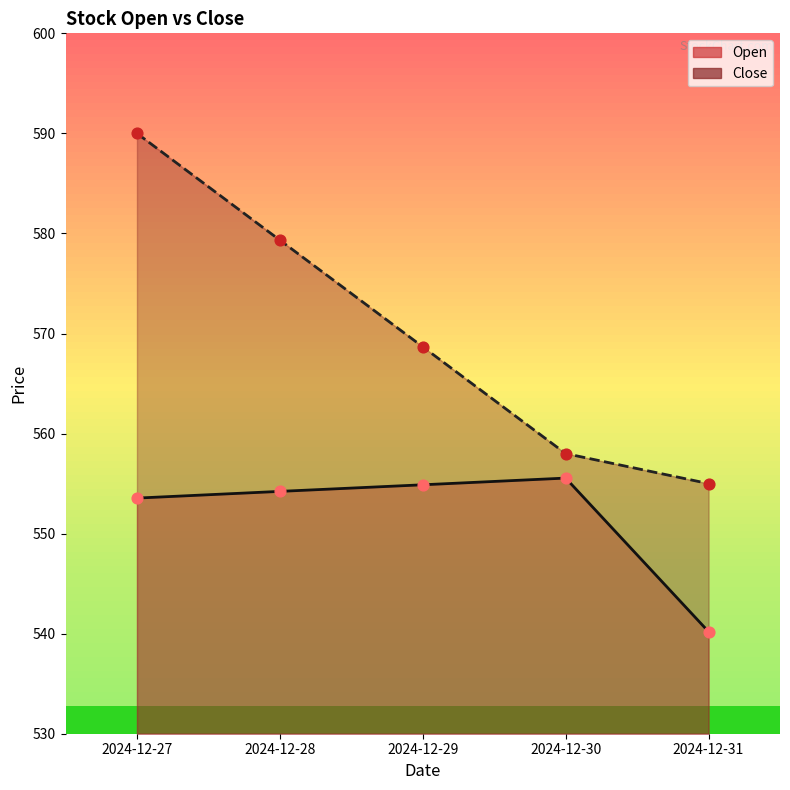

Which series reaches the minimum Y coordinate?

Open